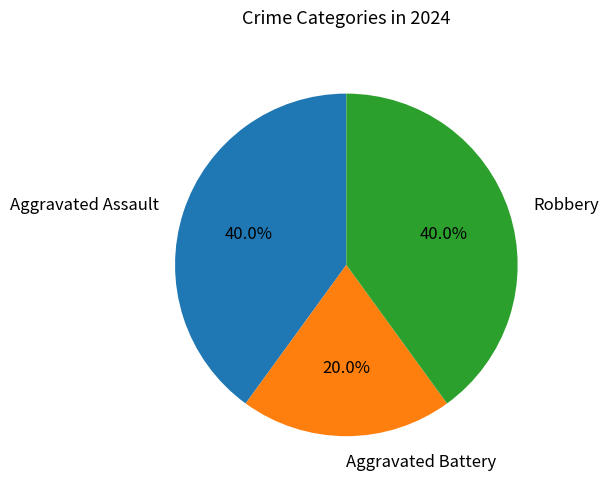

Is Aggravated Assault the majority of the pie?

No